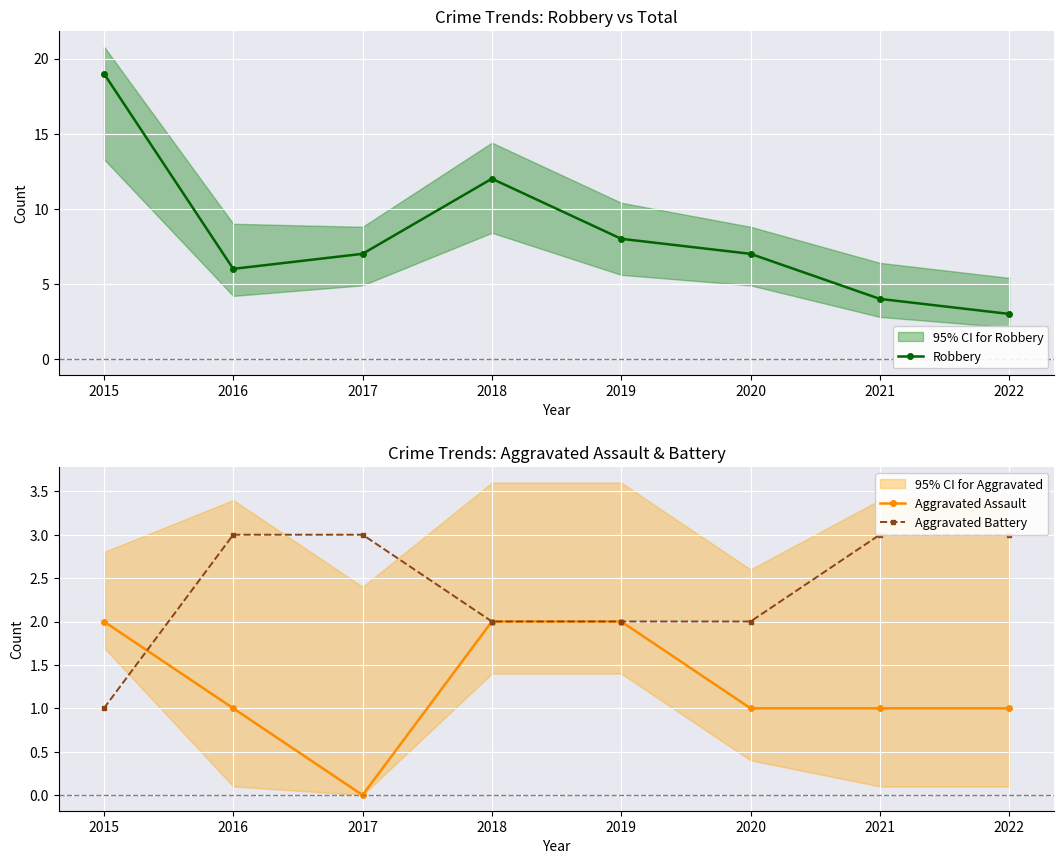

What is the highest value of the Robbery series?

19